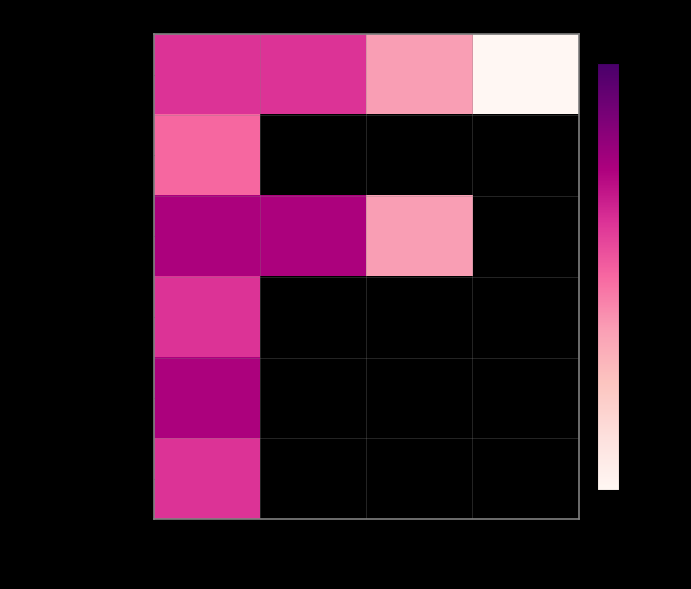

What is the difference between the maximum and minimum values in the teaching_positions series?

3.0